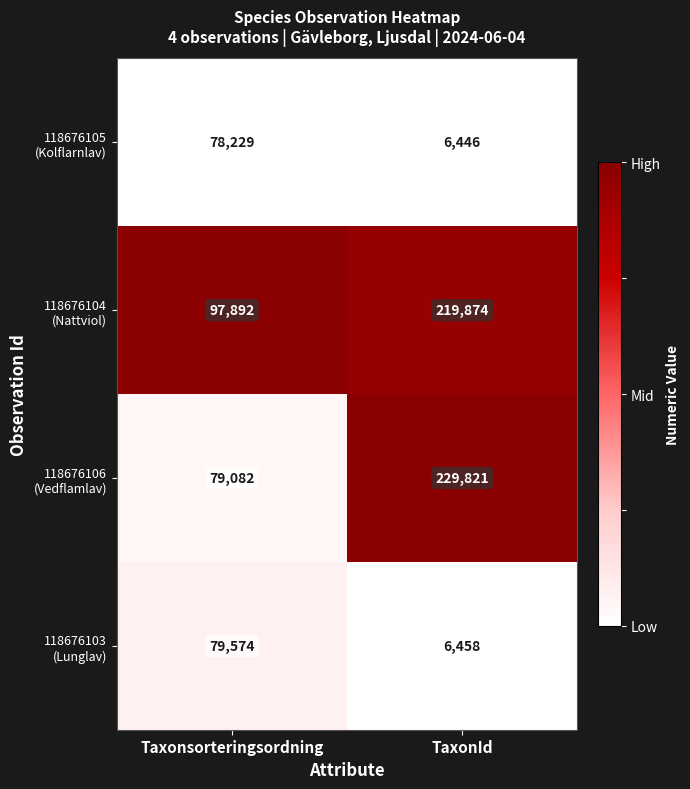

What is the smallest value displayed?

6446